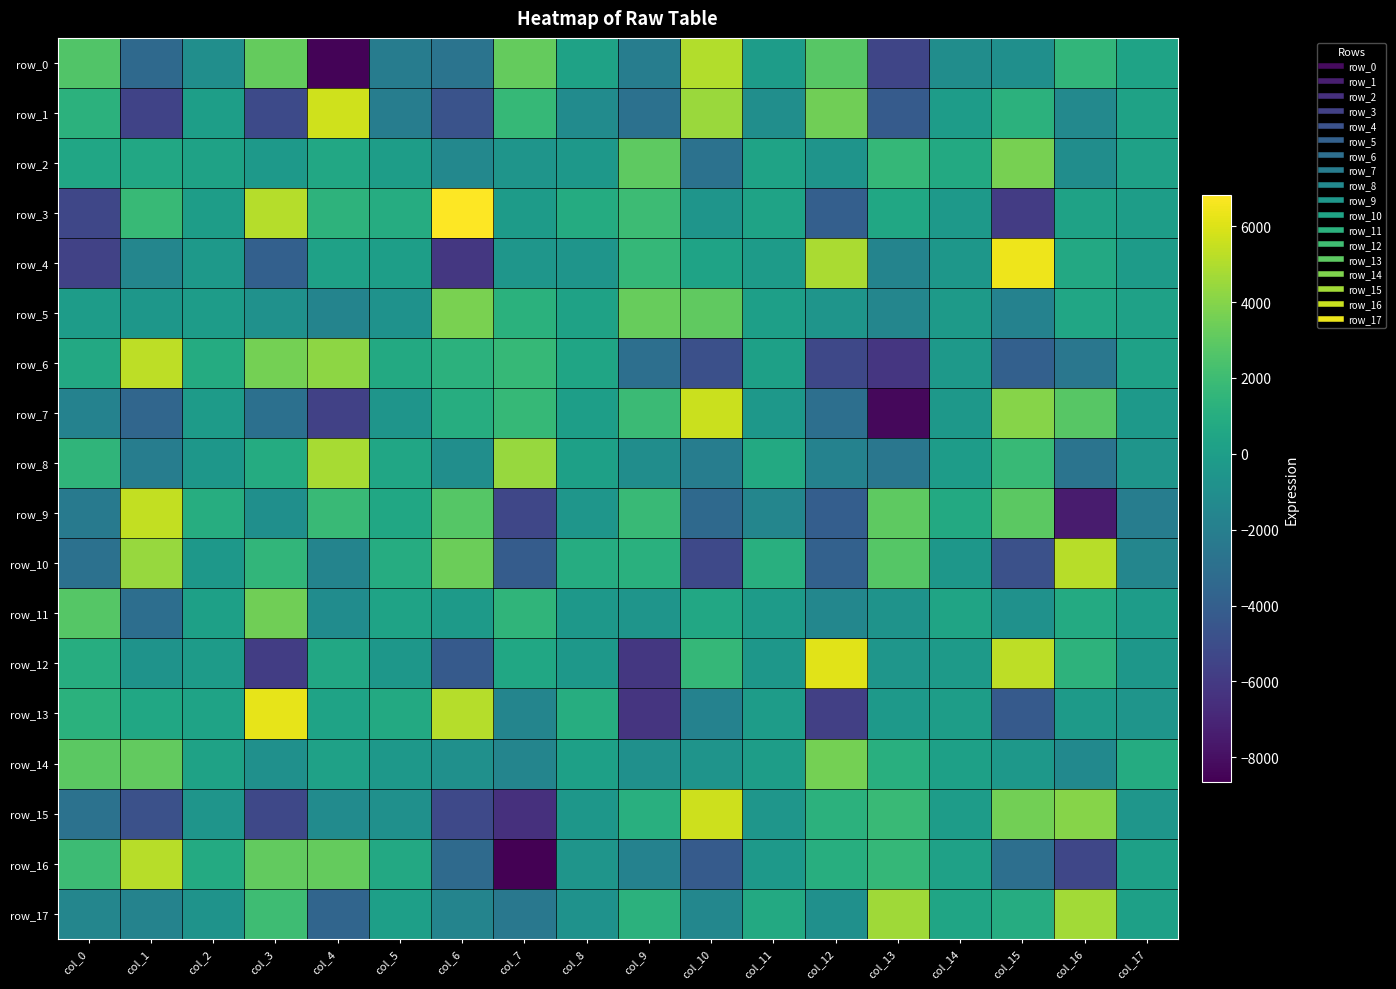

What is the average value of the row_0 series?

-462.9